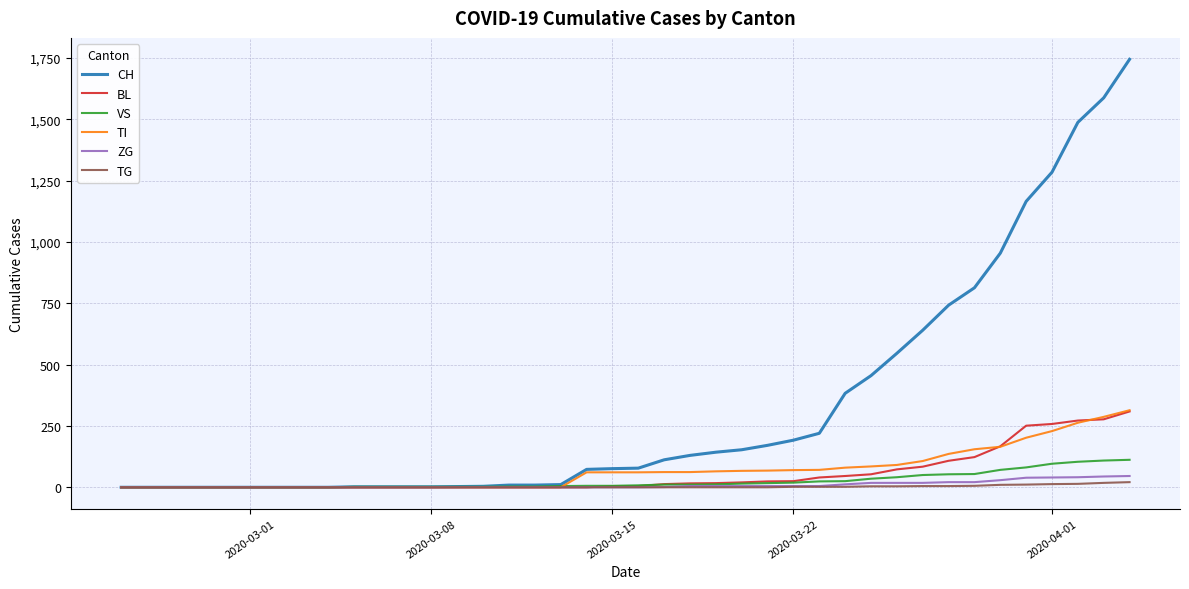

What is the maximum value for BL?

309